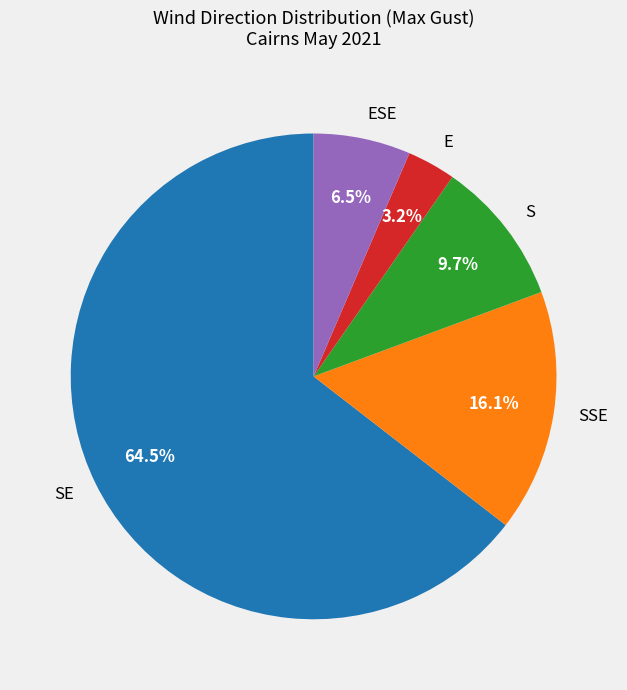

Which category has the smallest portion of the pie?

E